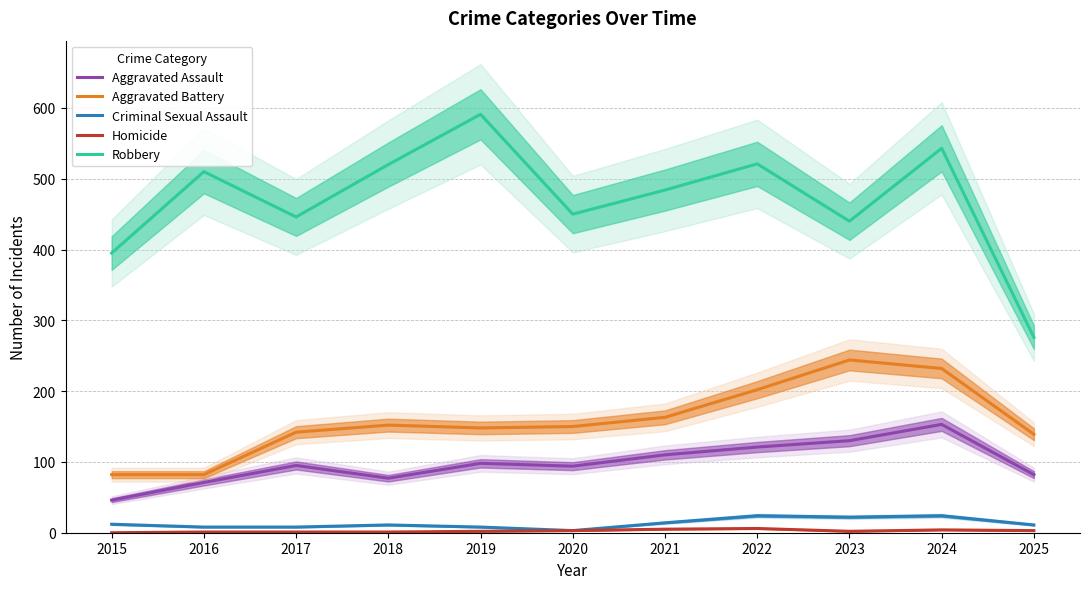

Reading left to right, list all the values displayed in this chart.

Aggravated Assault: 2015=46	2016=71	2017=95	2018=77	2019=98	2020=94	2021=110	2022=121	2023=130	2024=153	2025=82
Aggravated Battery: 2015=82	2016=82	2017=142	2018=152	2019=148	2020=150	2021=163	2022=202	2023=244	2024=232	2025=139
Criminal Sexual Assault: 2015=12	2016=8	2017=8	2018=11	2019=8	2020=3	2021=14	2022=24	2023=22	2024=24	2025=11
Homicide: 2015=0	2016=1	2017=1	2018=1	2019=2	2020=3	2021=5	2022=6	2023=2	2024=4	2025=3
Robbery: 2015=395	2016=510	2017=446	2018=520	2019=591	2020=450	2021=484	2022=521	2023=440	2024=543	2025=276